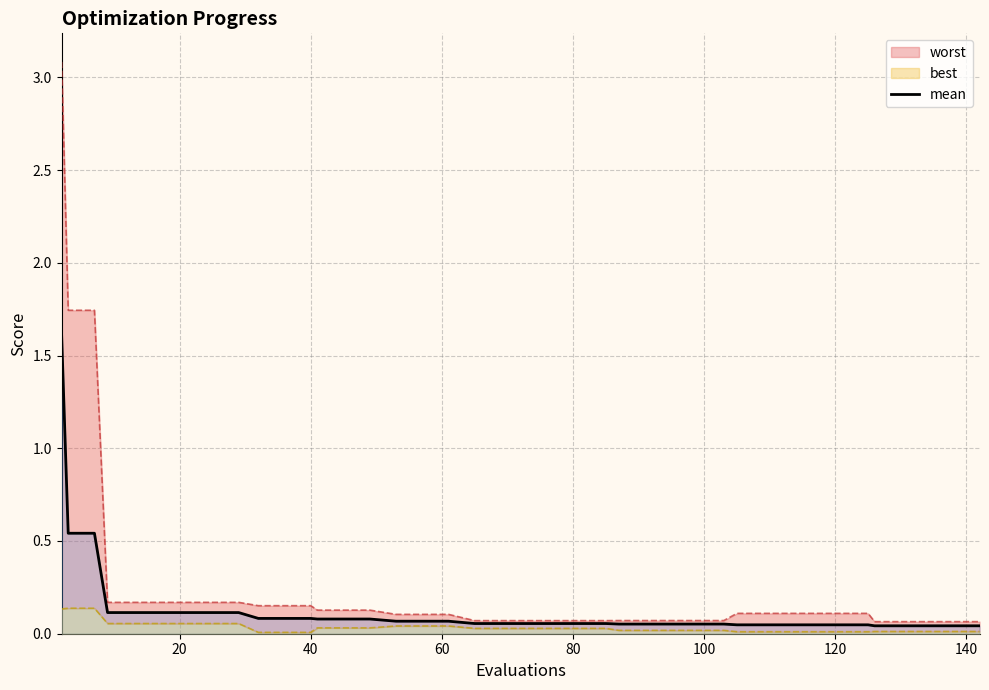

What is the highest value of the mean series?

1.6